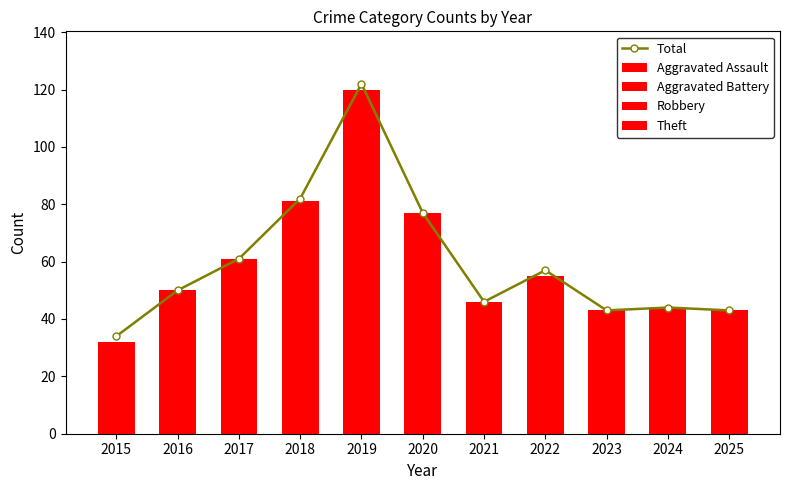

What is the difference between the maximum and second lowest values in the Aggravated Battery series?

8